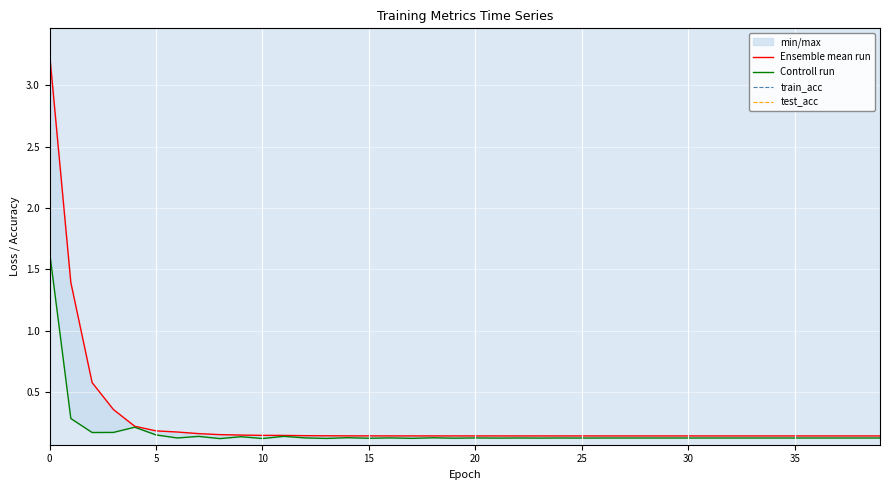

True or false: test_acc and train_acc cross at least once.

False